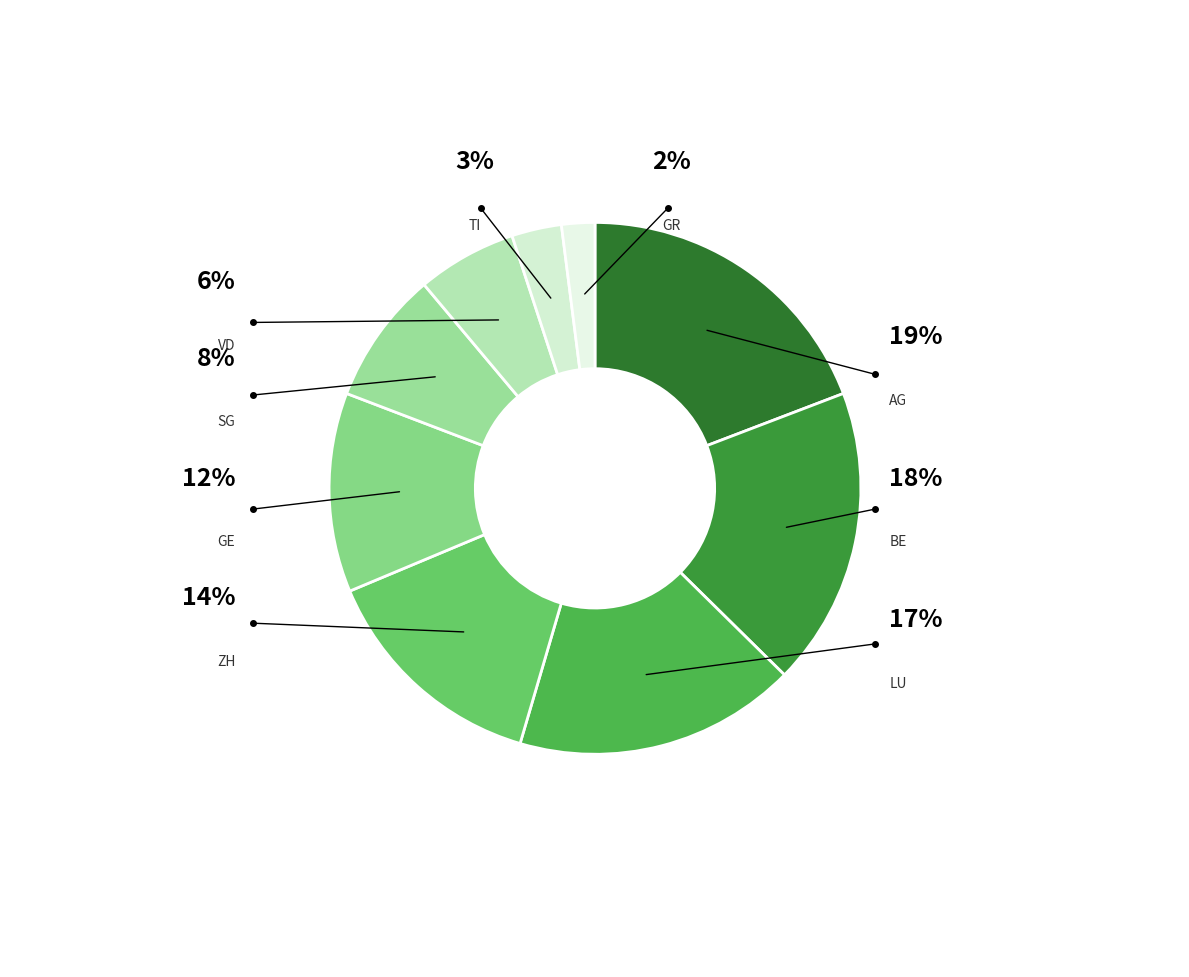

What percentage is the VD slice, to the nearest percent?

6%